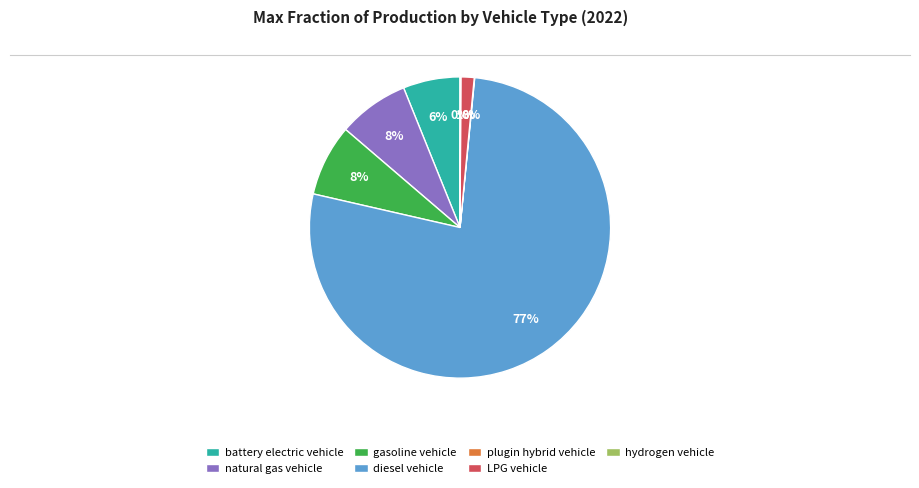

Is the sum of LPG vehicle and natural gas vehicle greater than half?

No